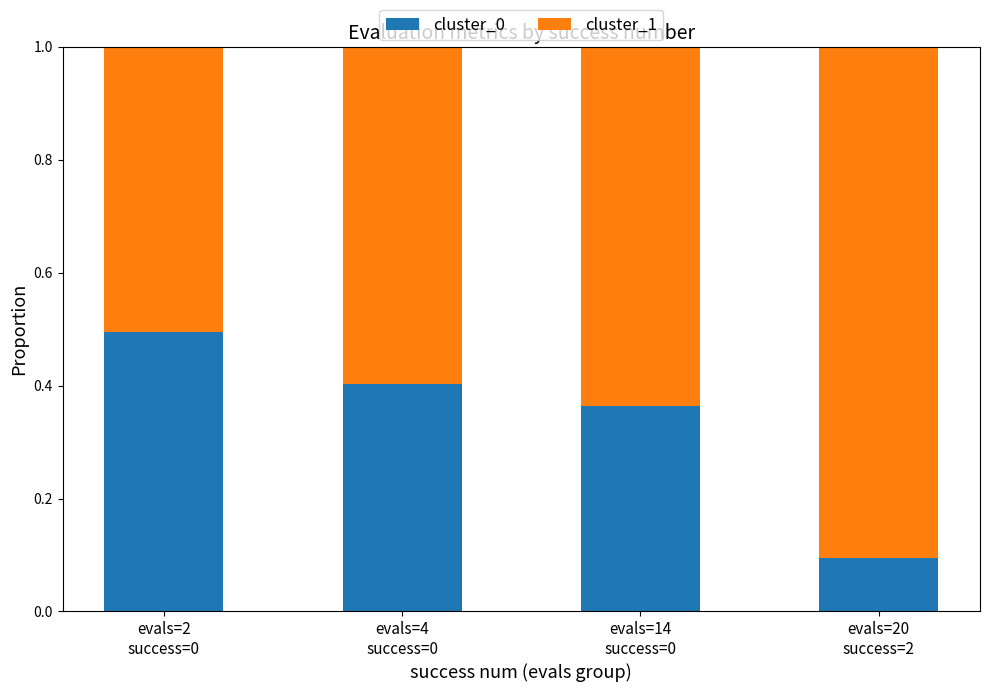

How many bars are there in total?

4